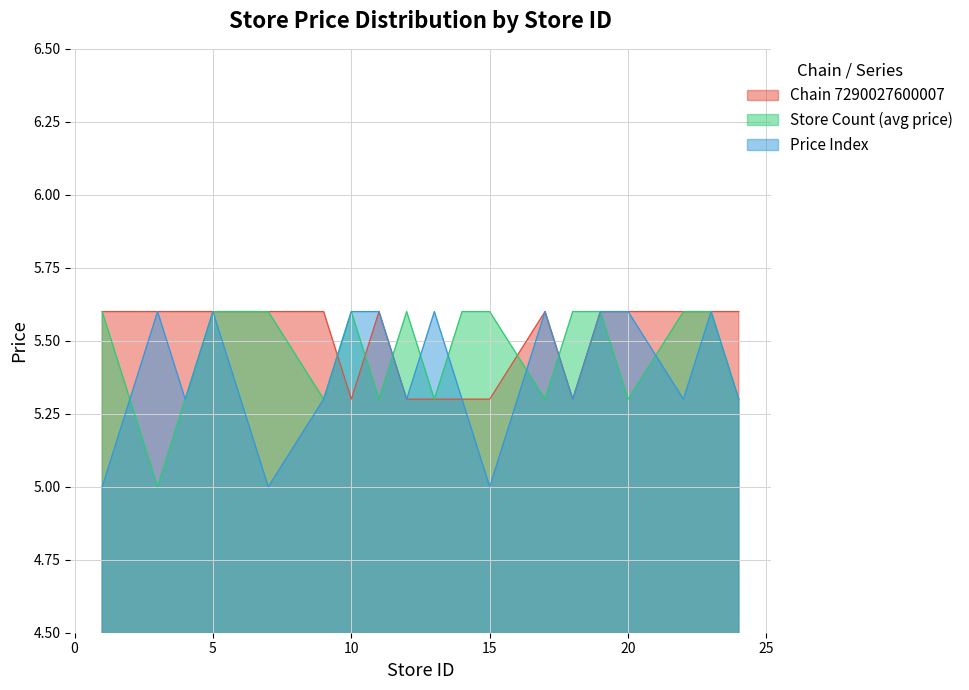

How many lines are shown in the chart?

3